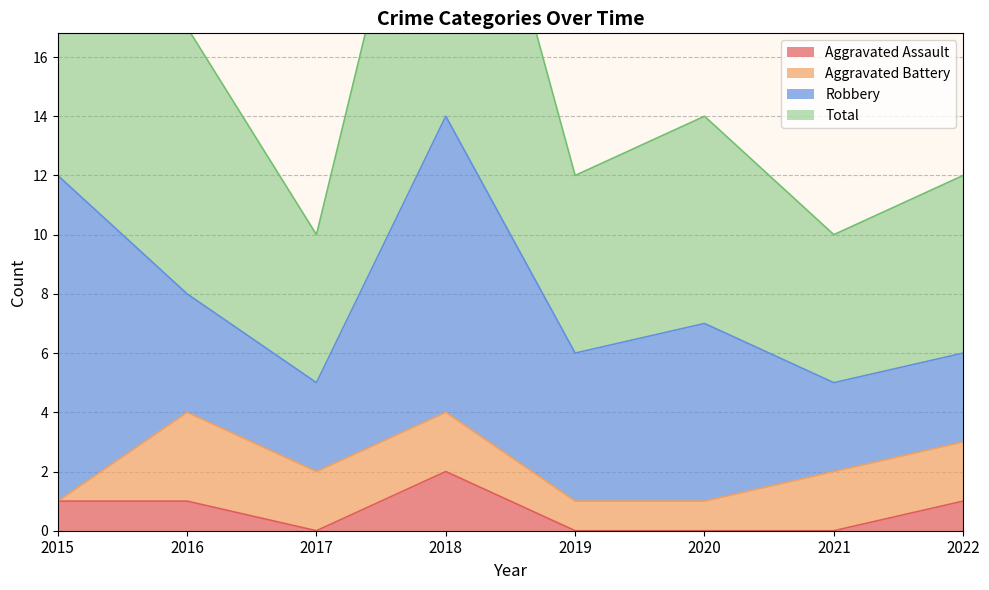

Is it true that Aggravated Assault equals 1 at 2021?

False